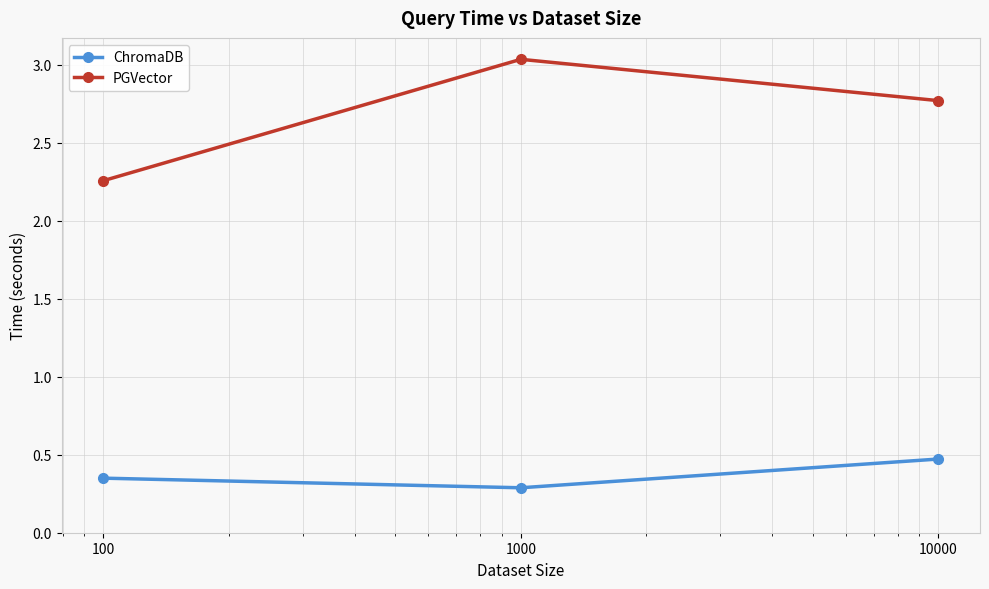

Which series has the largest total across all categories?

PGVector